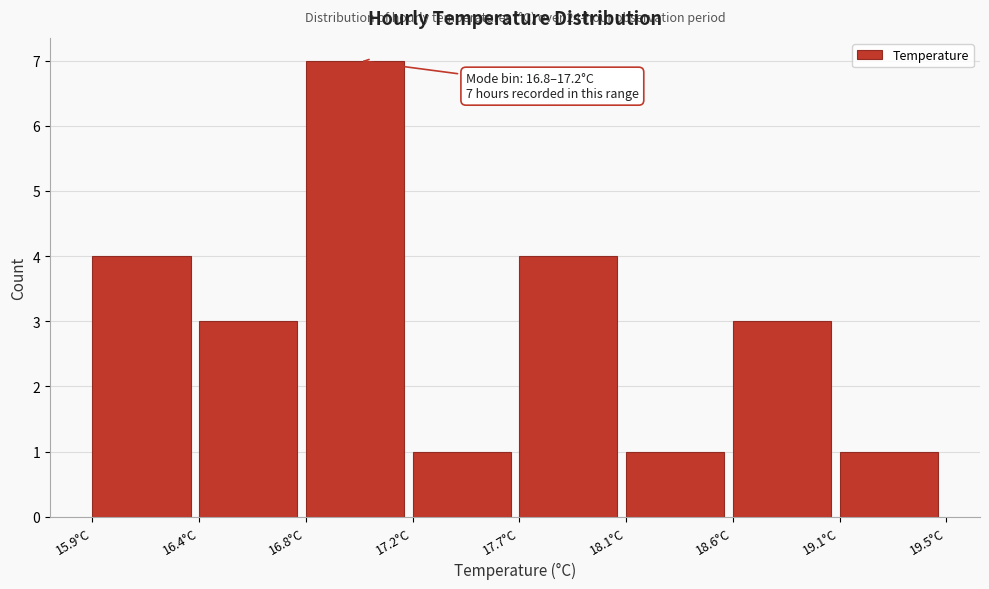

Reading right to left, transcribe all the data shown in this chart.

1	3	1	4	1	7	3	4